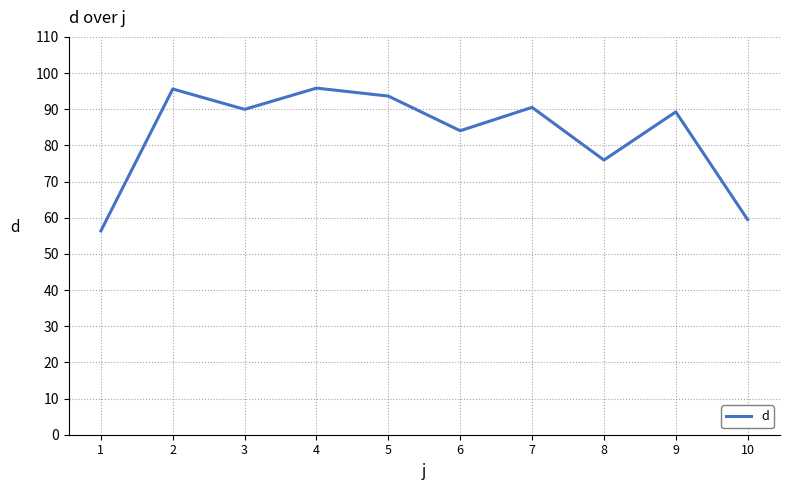

What is the change in value from 4 to 7?

-5.3